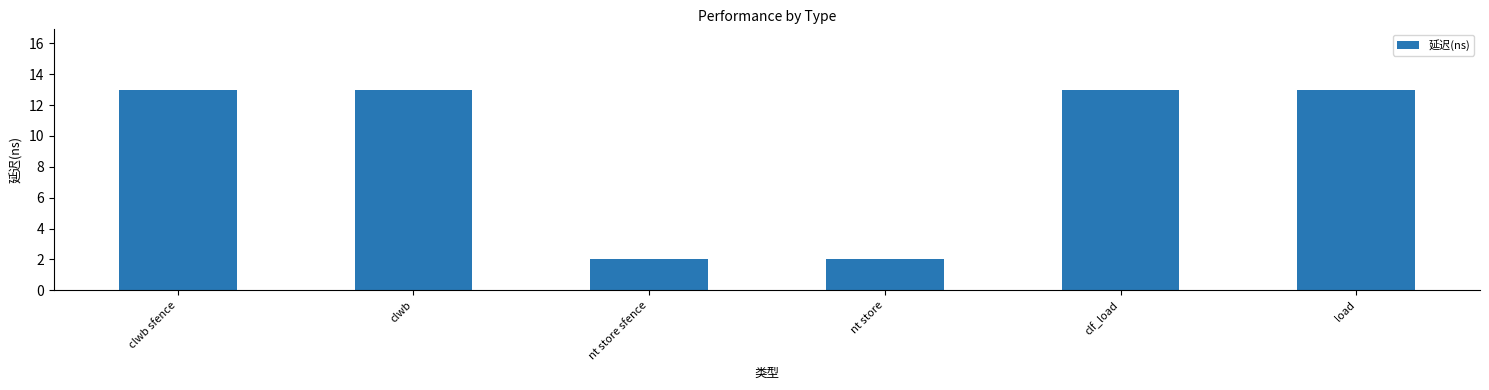

What is the value of the 1st bar from the left?

13